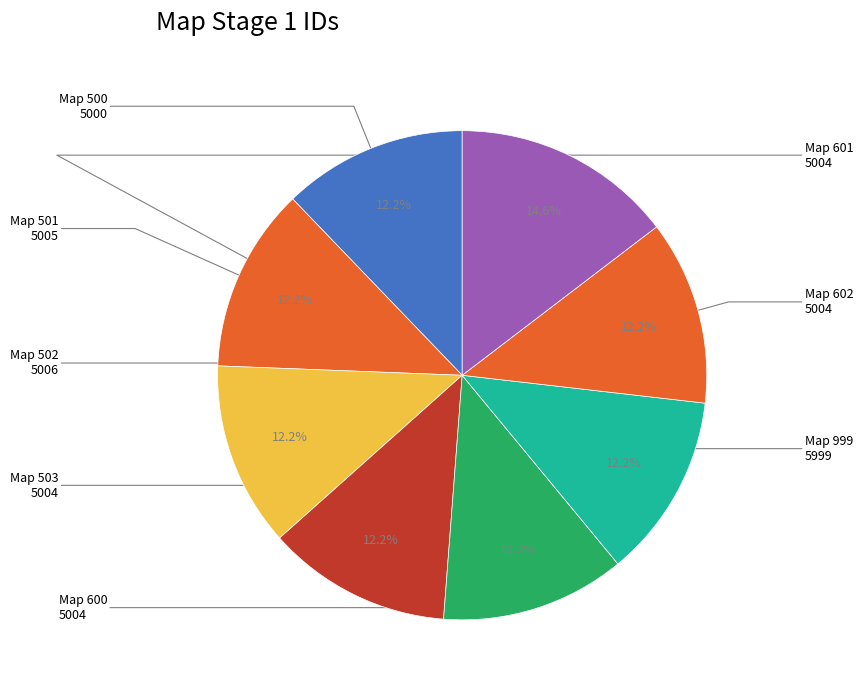

Count the number of slices in the pie.

8